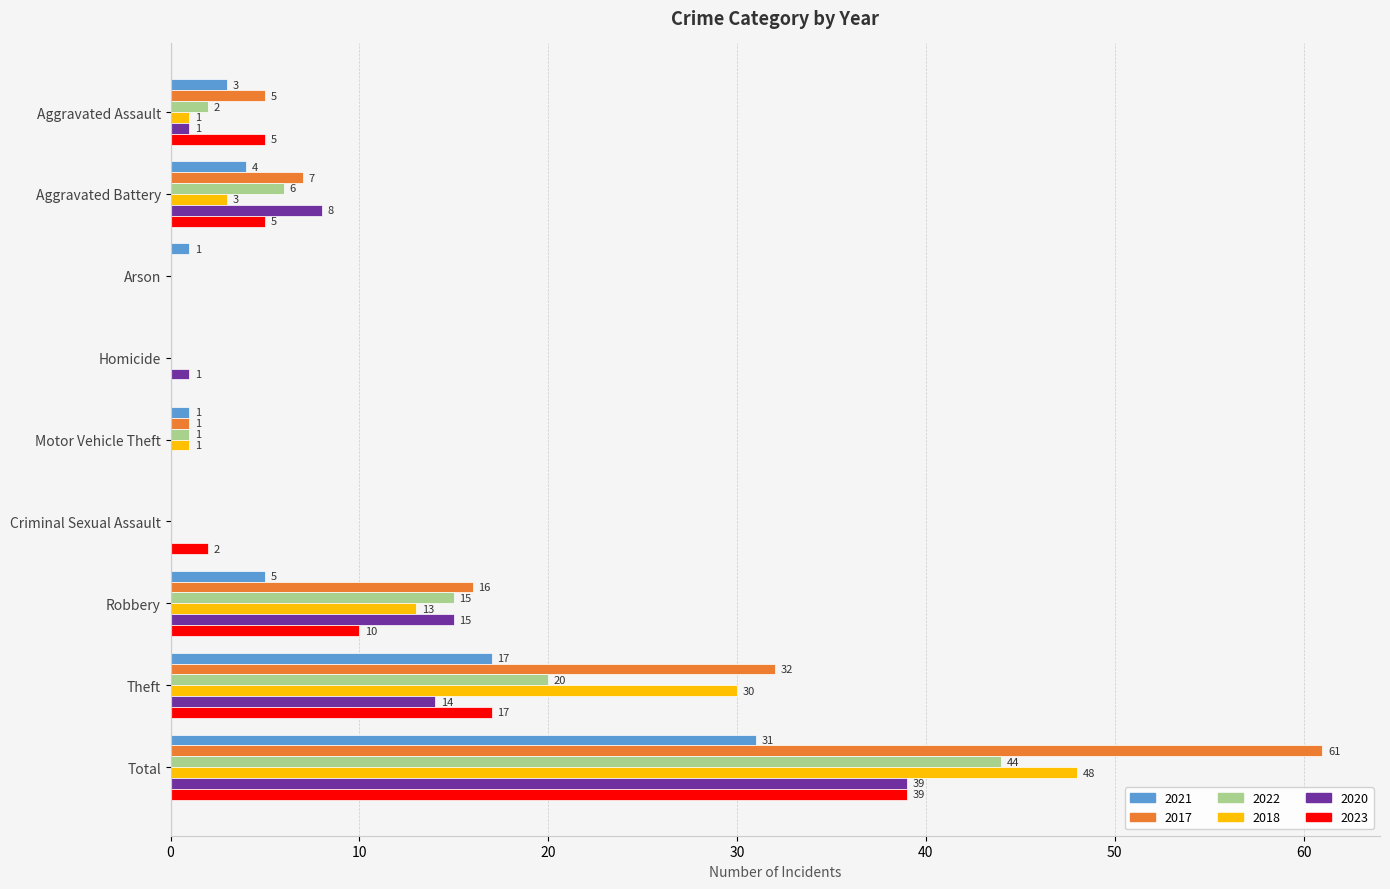

Is it true that 2022 equals 20 at Theft?

True